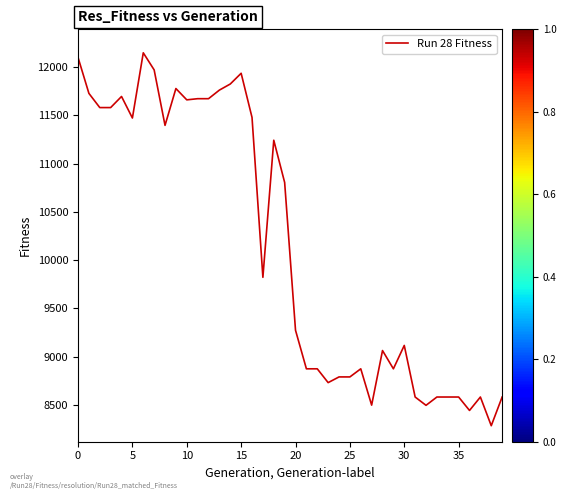

What is the greatest value displayed?

12146